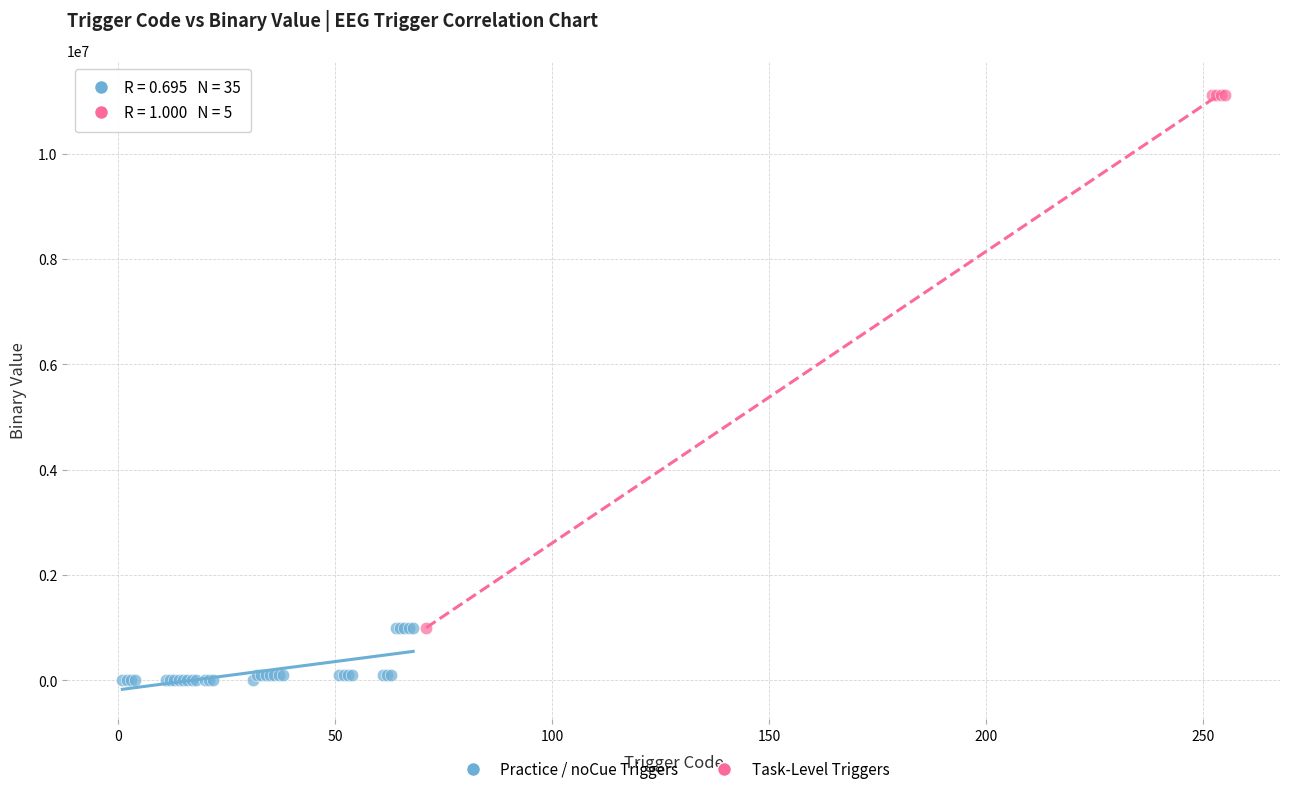

Which series has the largest Y range (max minus min)?

Task-Level Triggers